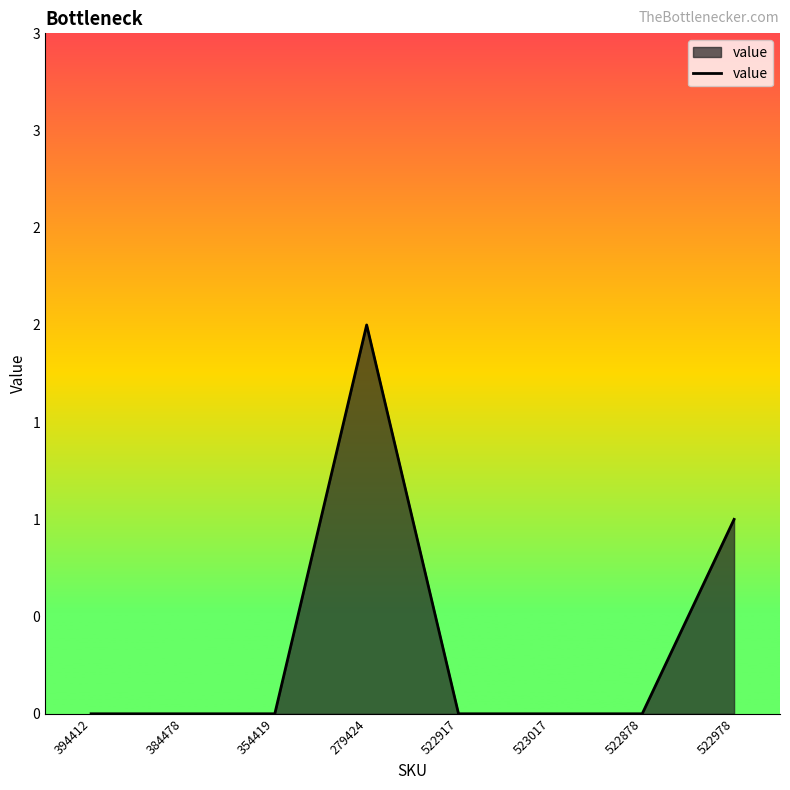

Does the chart have visible grid lines?

No